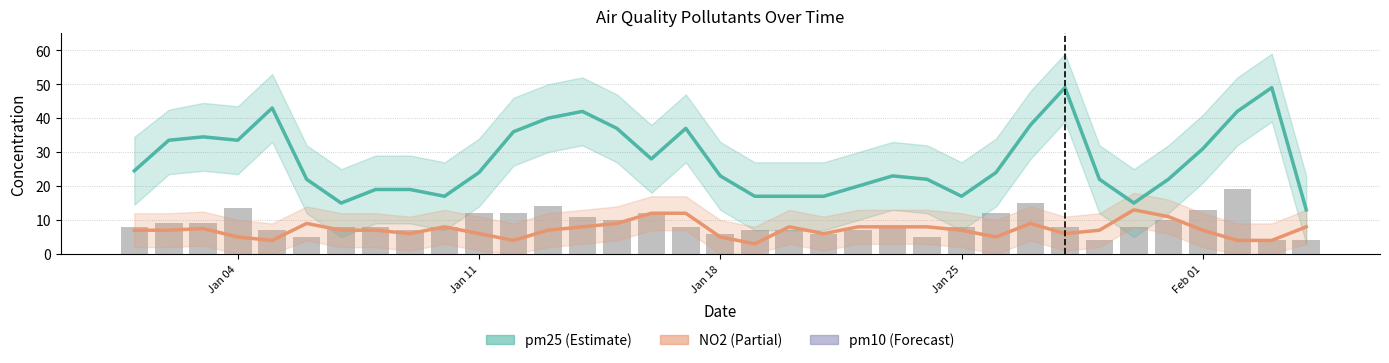

Reading left to right, transcribe all the data shown in this chart.

pm25: 24.5	33.5	34.5	33.5	43.0	22.0	15.0	19.0	19.0	17.0	24.0	36.0	40.0	42.0	37.0	28.0	37.0	23.0	17.0	17.0	17.0	20.0	23.0	22.0	17.0	24.0	38.0	49.0	22.0	15.0	22.0	31.0	42.0	49.0	13.0
NO2: 7.0	7.0	7.5	5.0	4.0	9.0	7.0	7.0	6.0	8.0	6.0	4.0	7.0	8.0	9.0	12.0	12.0	5.0	3.0	8.0	6.0	8.0	8.0	8.0	7.0	5.0	9.0	6.0	7.0	13.0	11.0	7.0	4.0	4.0	8.0
pm10: 8.0	9.0	9.0	13.5	7.0	5.0	8.0	8.0	7.0	8.0	12.0	12.0	14.0	11.0	10.0	12.0	8.0	6.0	7.0	7.0	6.0	7.0	8.0	5.0	8.0	12.0	15.0	8.0	4.0	8.0	10.0	13.0	19.0	4.0	4.0